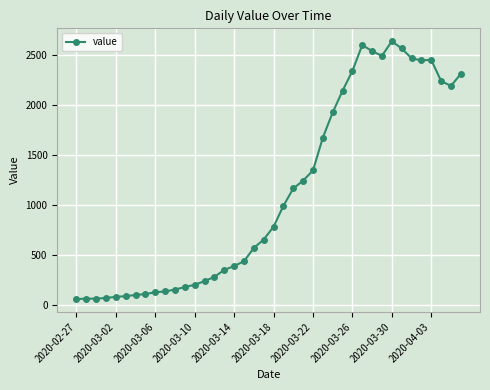

What is the sum of all values?

44951